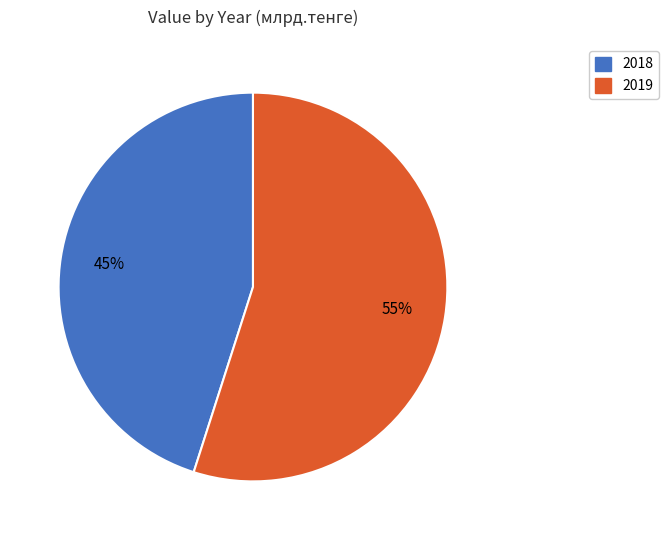

Rank the categories by value from lowest to highest.

2018, 2019